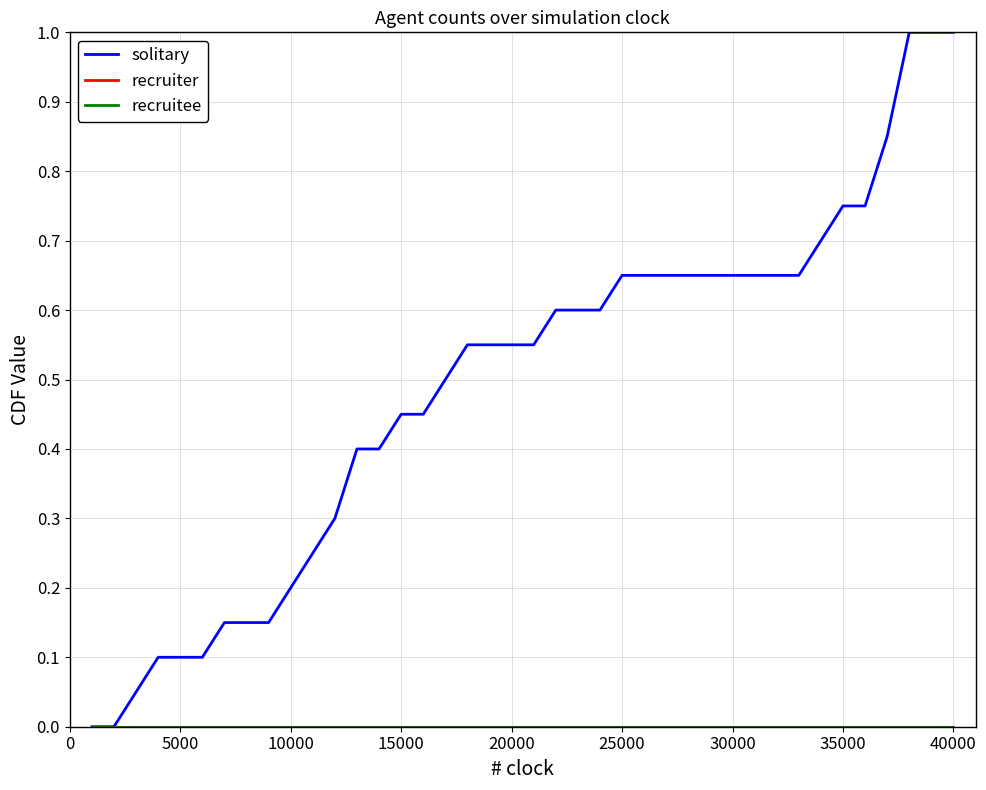

What is the maximum value shown in the chart?

1.0